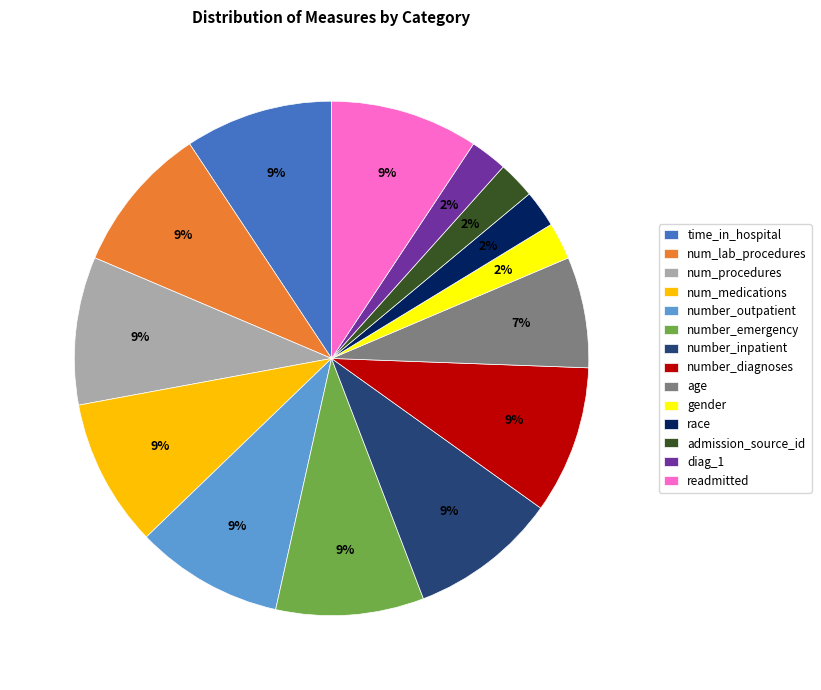

Is there any slice that represents more than half of the pie?

No